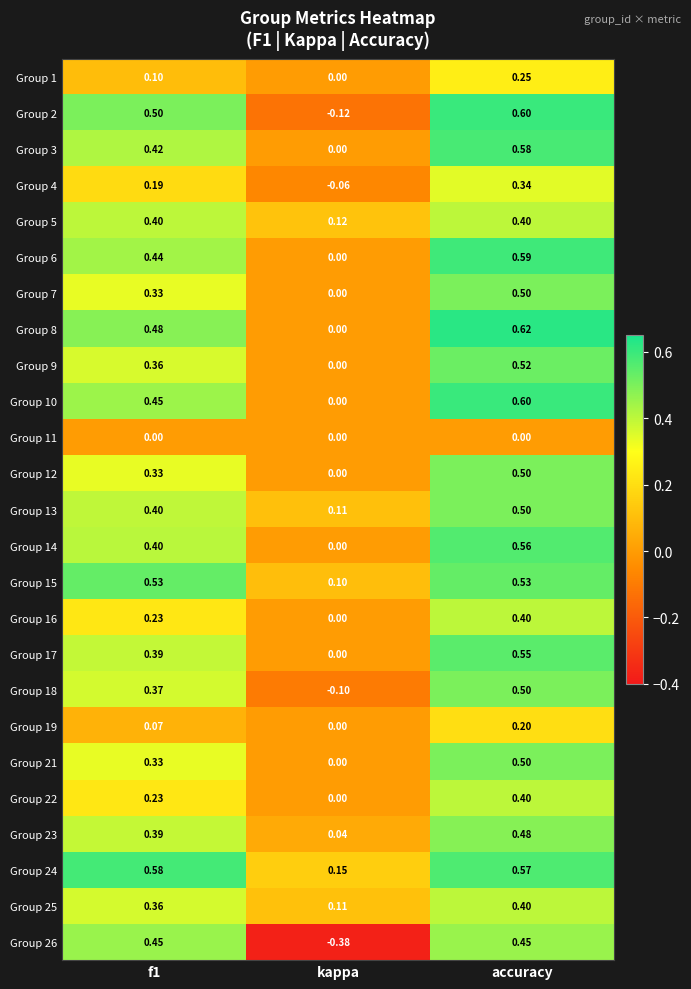

At how many categories does at least one series exceed 0?

3